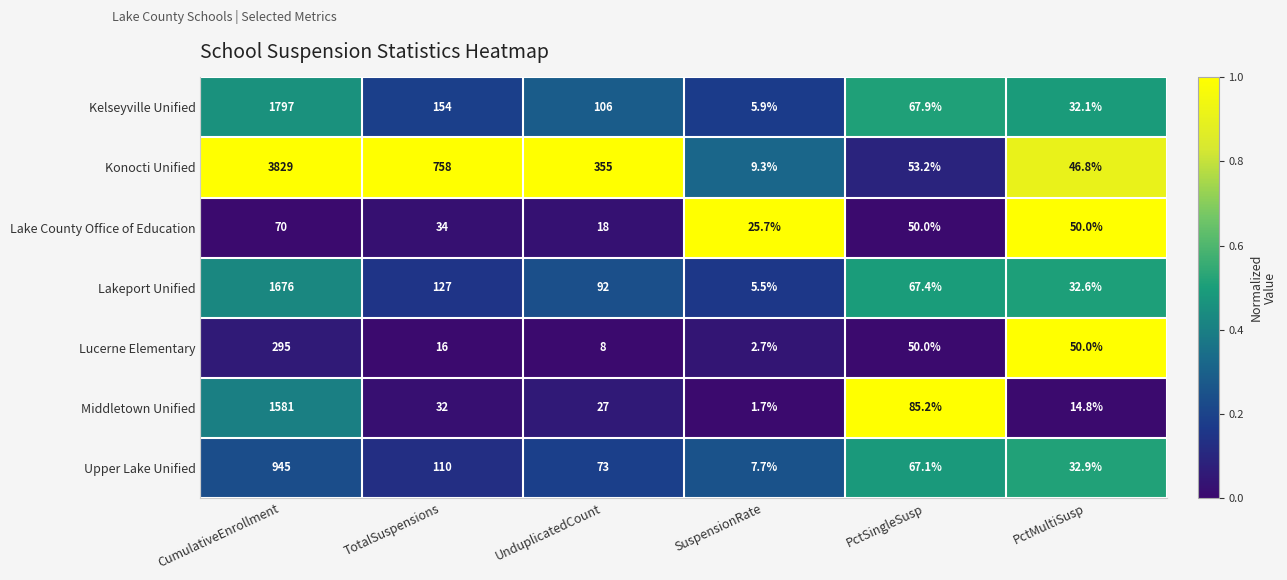

How many distinct data groups are displayed?

7